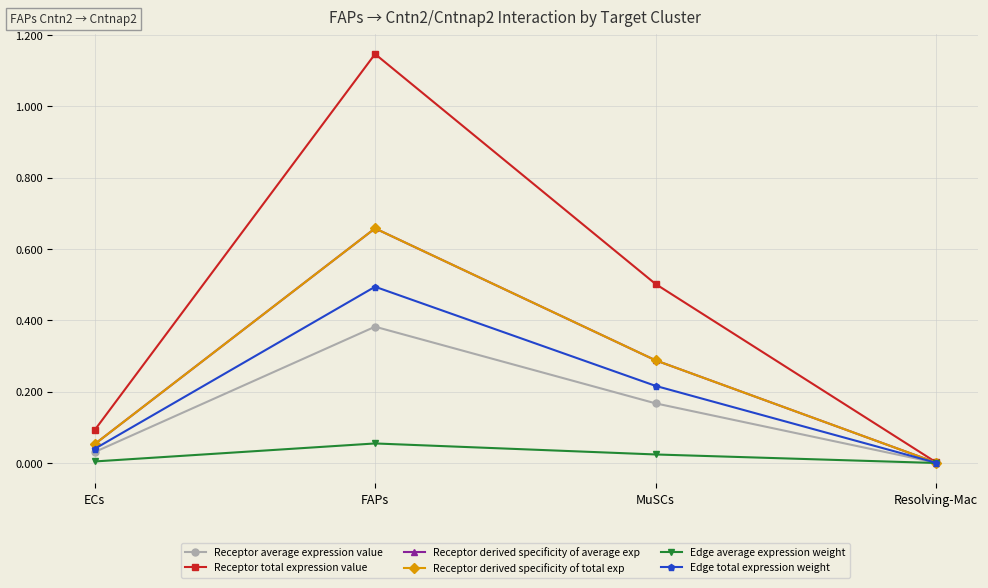

Does the chart have visible grid lines?

Yes